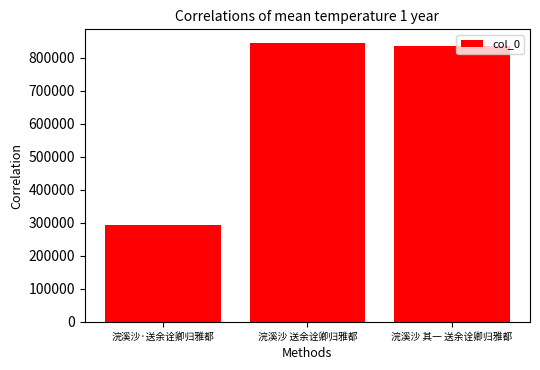

Reading left to right, extract all data points from this chart.

浣溪沙·送余诠卿归雅都=292224	浣溪沙 送余诠卿归雅都=843902	浣溪沙 其一 送余诠卿归雅都=835384